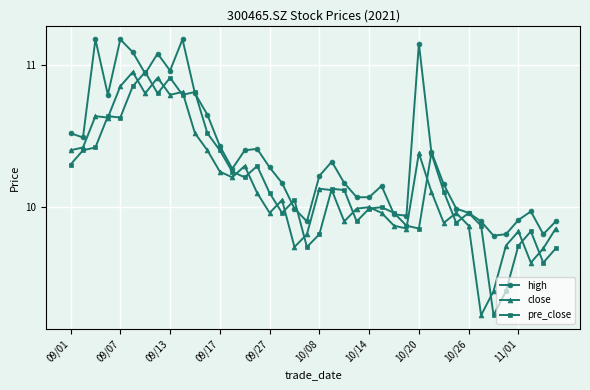

Which series has the largest total across all categories?

high